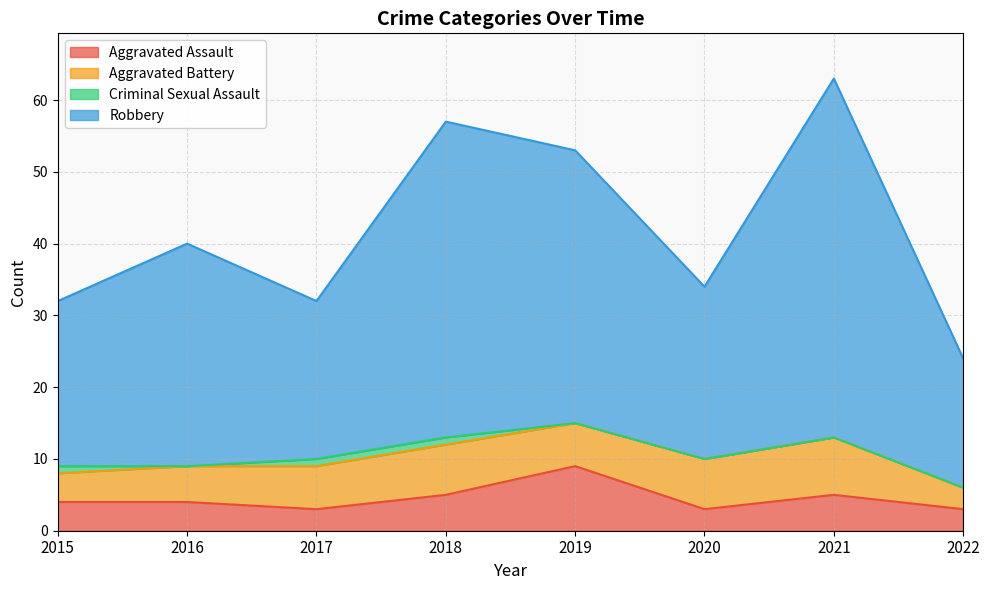

True or false: Robbery and Aggravated Assault intersect in this chart.

False